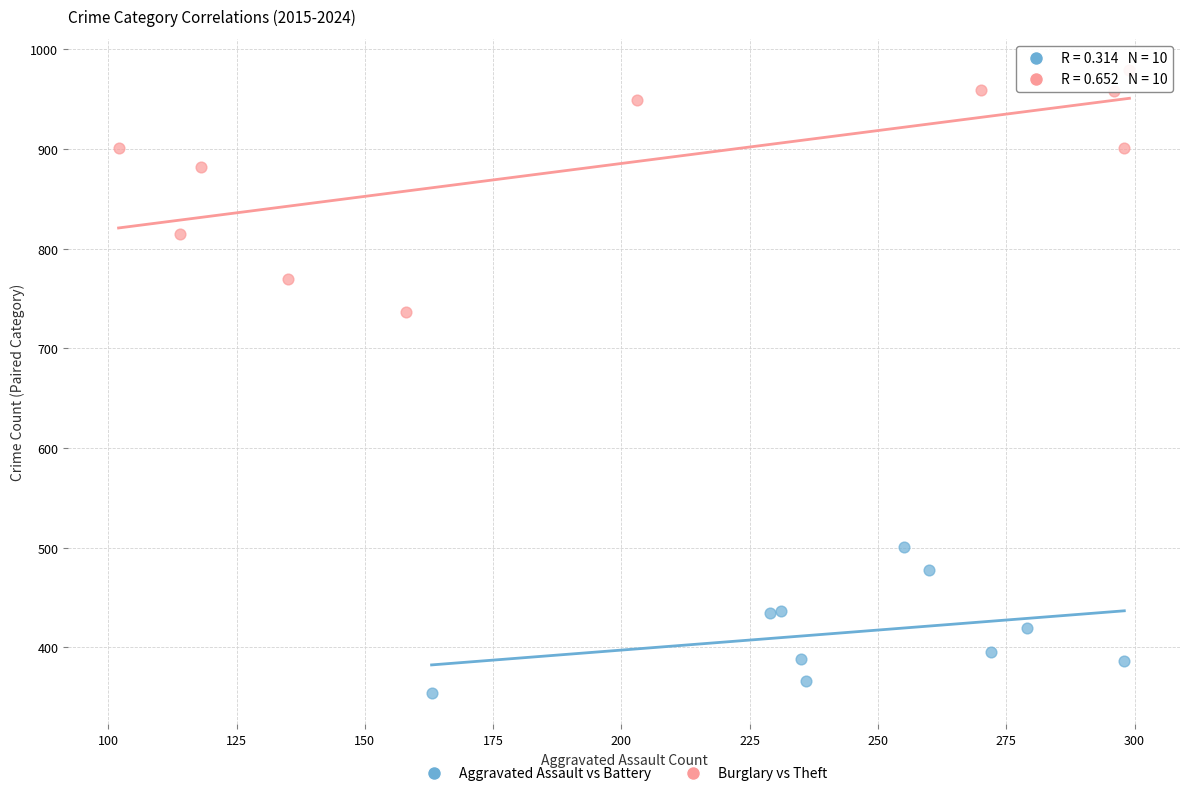

Which series reaches the minimum Y coordinate?

Aggravated Assault vs Battery